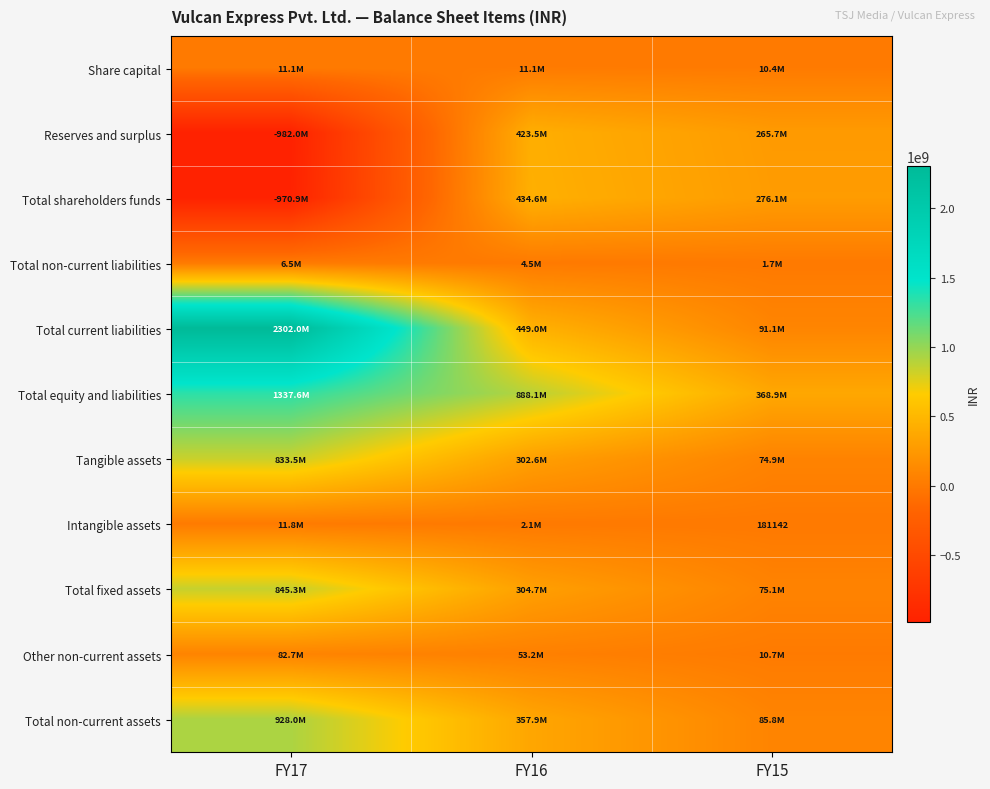

True or false: Total non-current assets has a value of 928001505 at FY17.

True